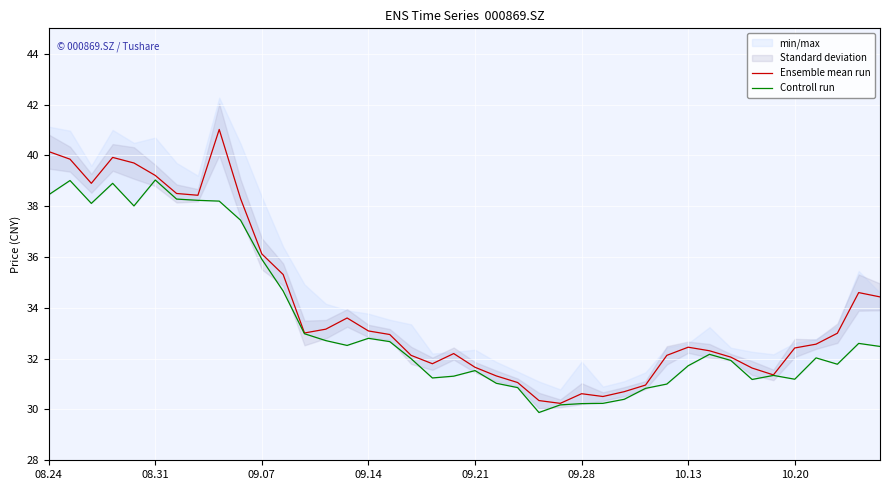

What is the highest value of the Ensemble mean run series?

41.0